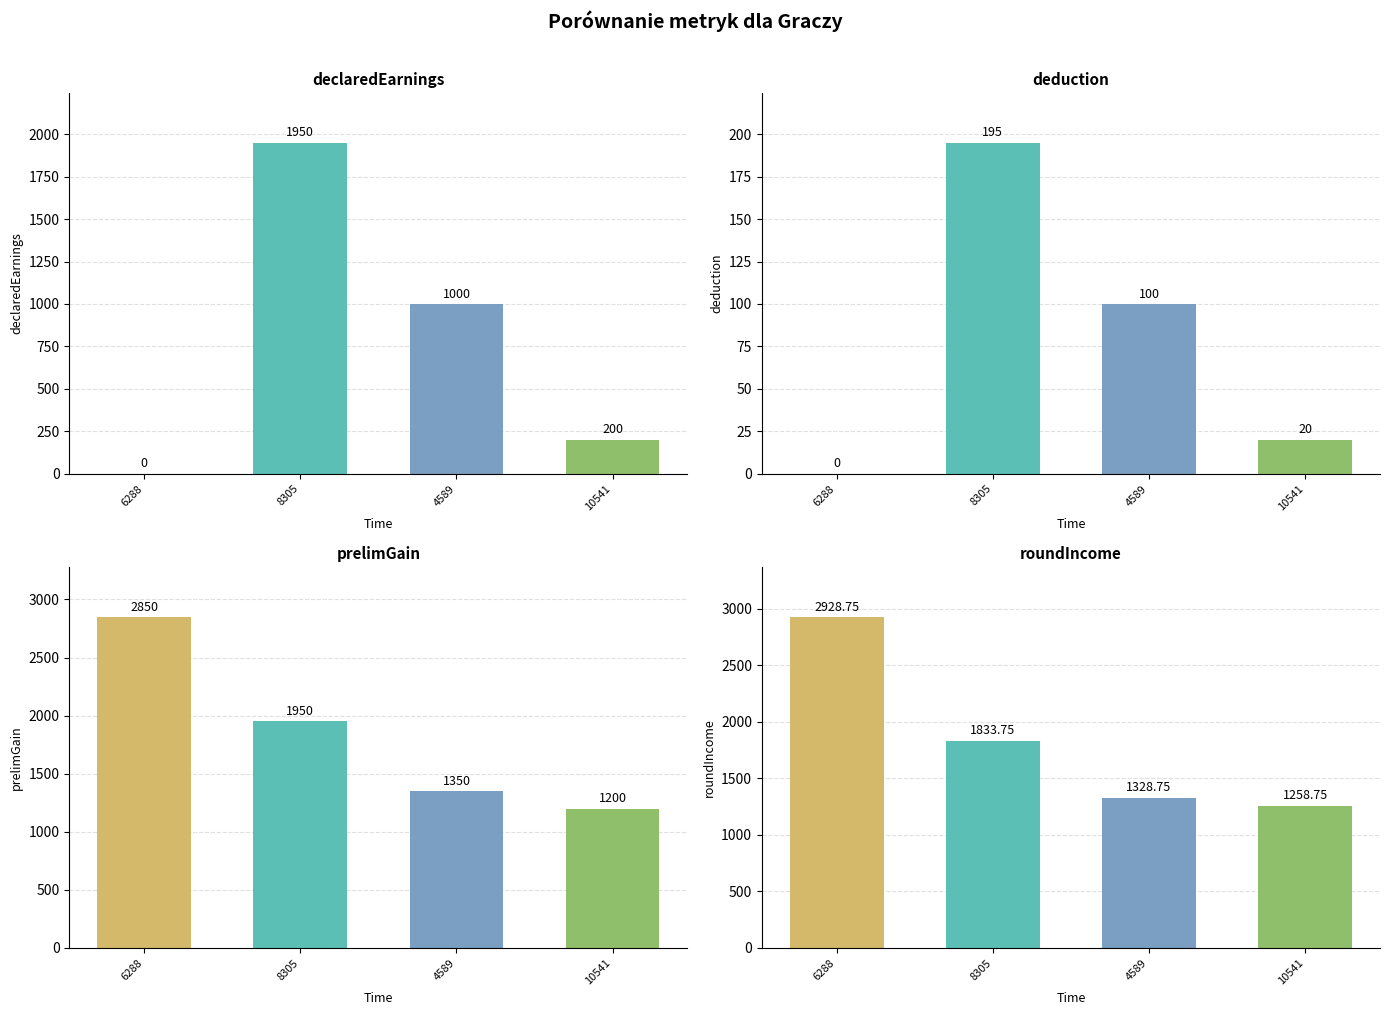

True or false: roundIncome has a value of 3106.8 at 8305.

False